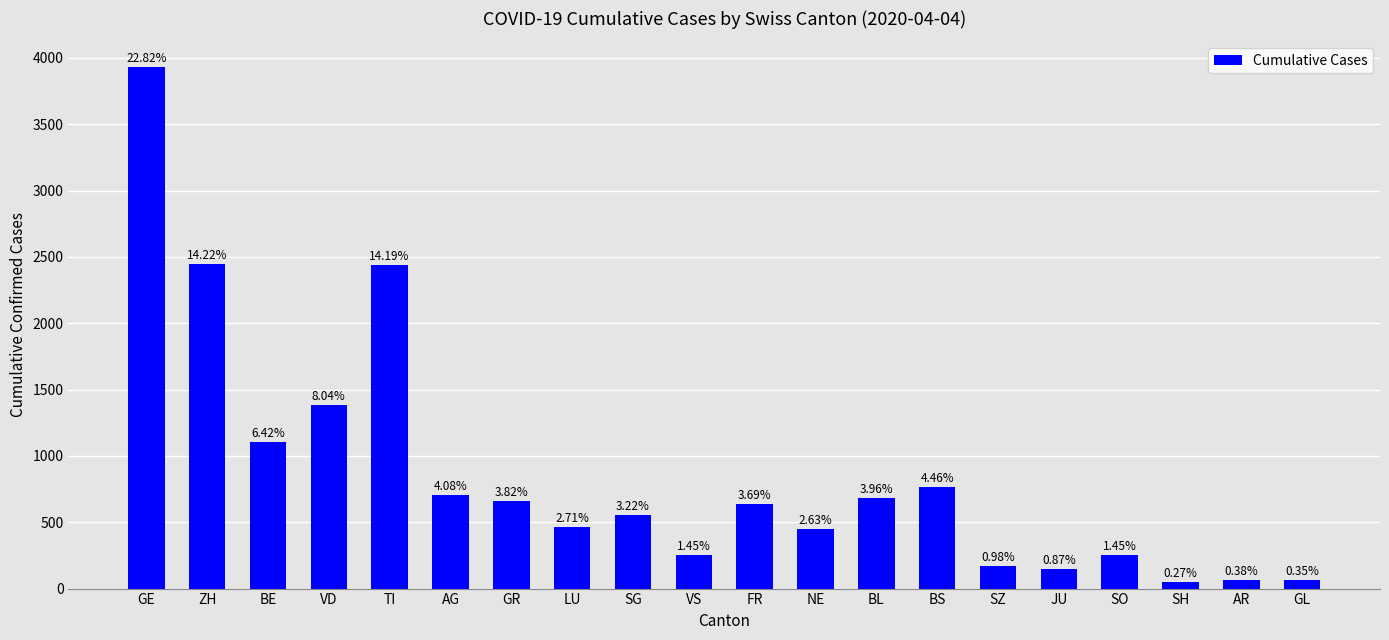

How many bars are there in total?

20